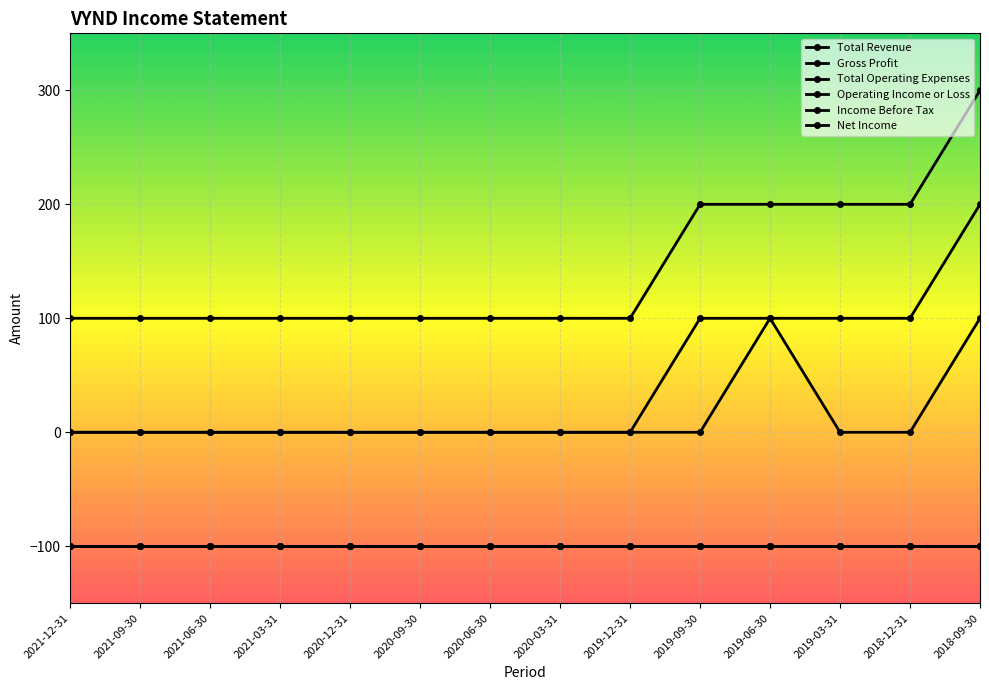

At which category does the chart reach its minimum across all series?

2021-12-31